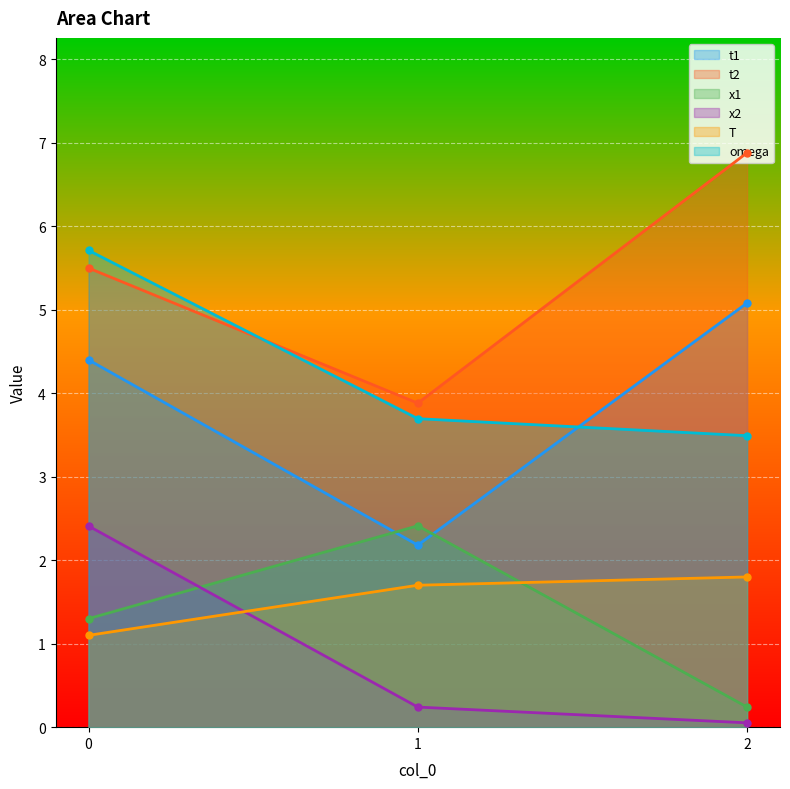

Count the number of data series in this chart.

6